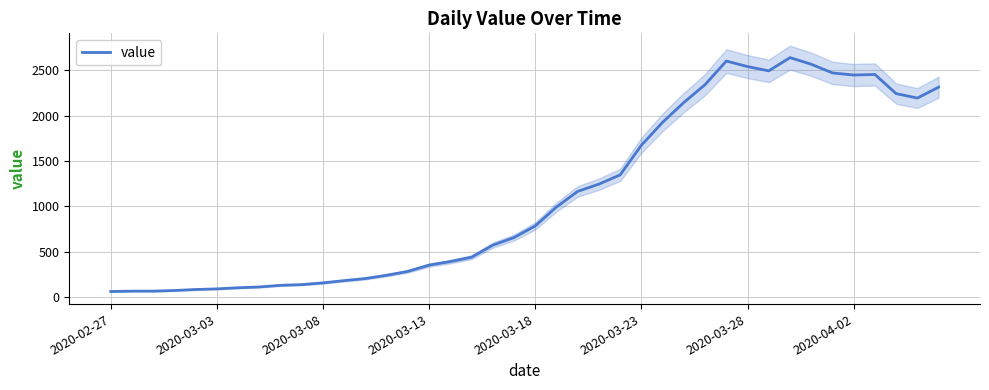

Does the chart display data point markers on the line(s)?

No